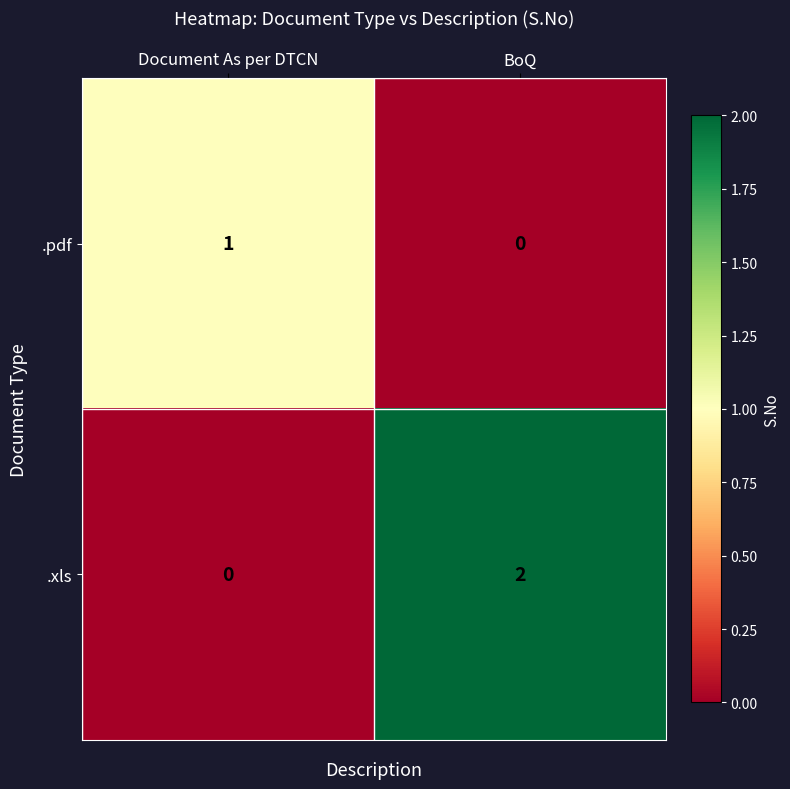

Reading left to right, transcribe all the data shown in this chart.

.pdf: Document As per DTCN=1	BoQ=0
.xls: Document As per DTCN=0	BoQ=2